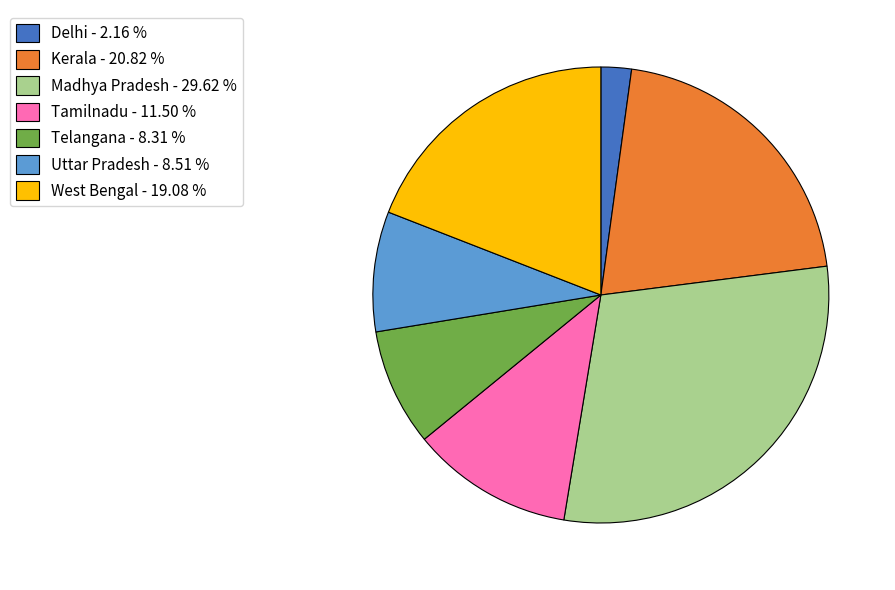

Combined, do West Bengal - 19.08 % and Delhi - 2.16 % account for over 50%?

No